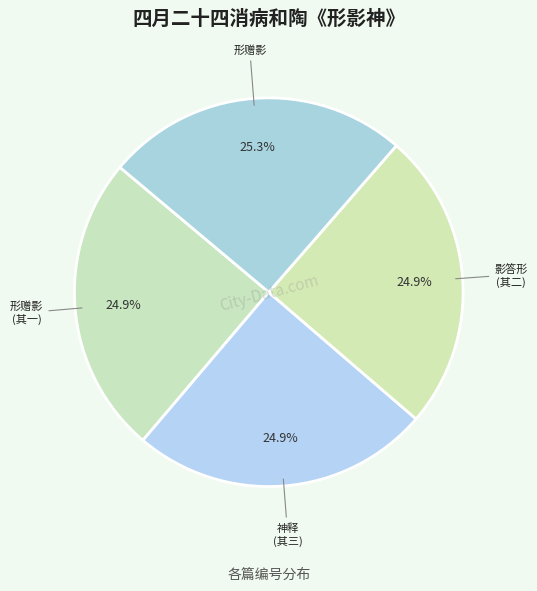

Count the number of slices in the pie.

4